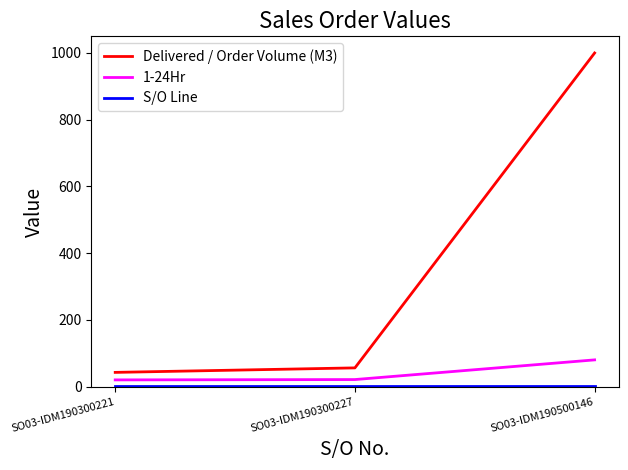

What is the maximum value shown in the chart?

1000.0